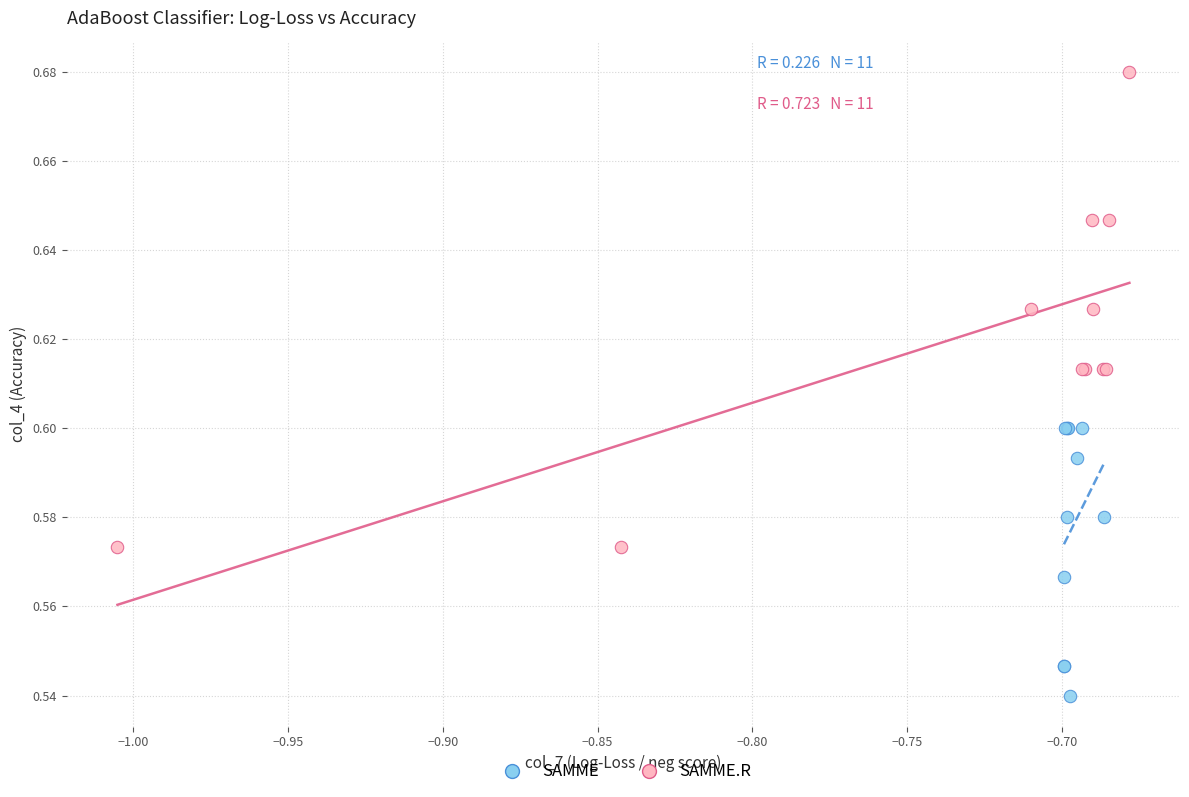

Which series contains the lowest Y value?

SAMME